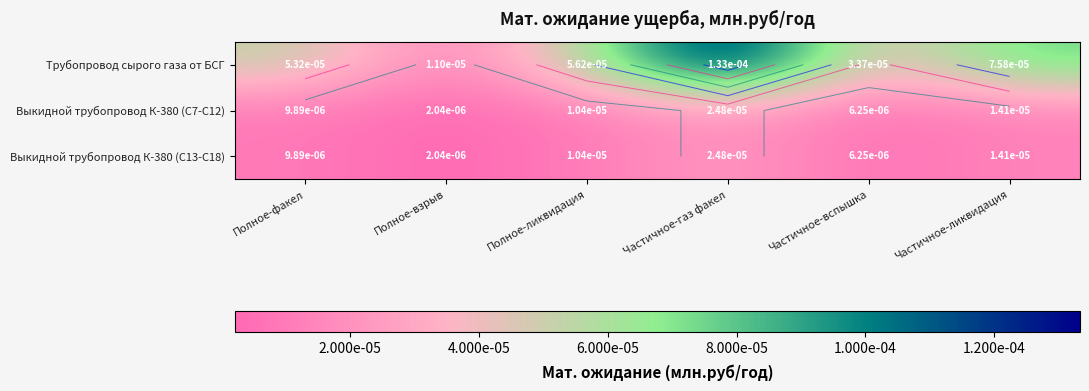

Which label corresponds to the largest value in the chart?

Частичное-газ факел